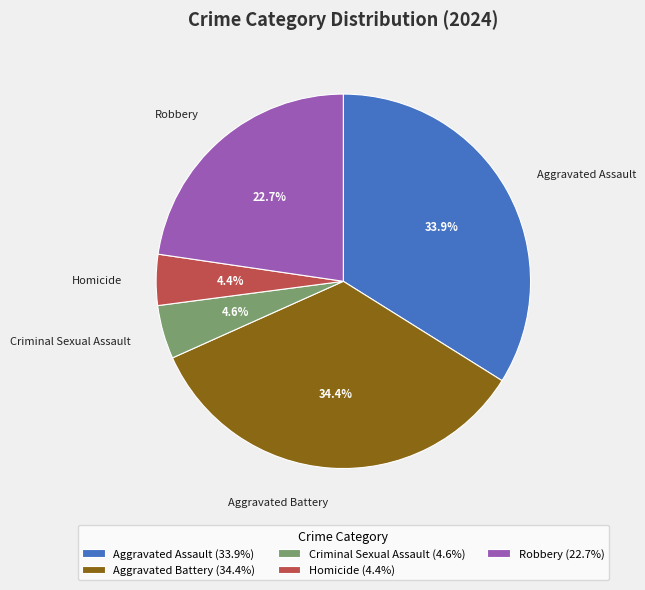

Combined, do Homicide and Robbery account for over 50%?

No